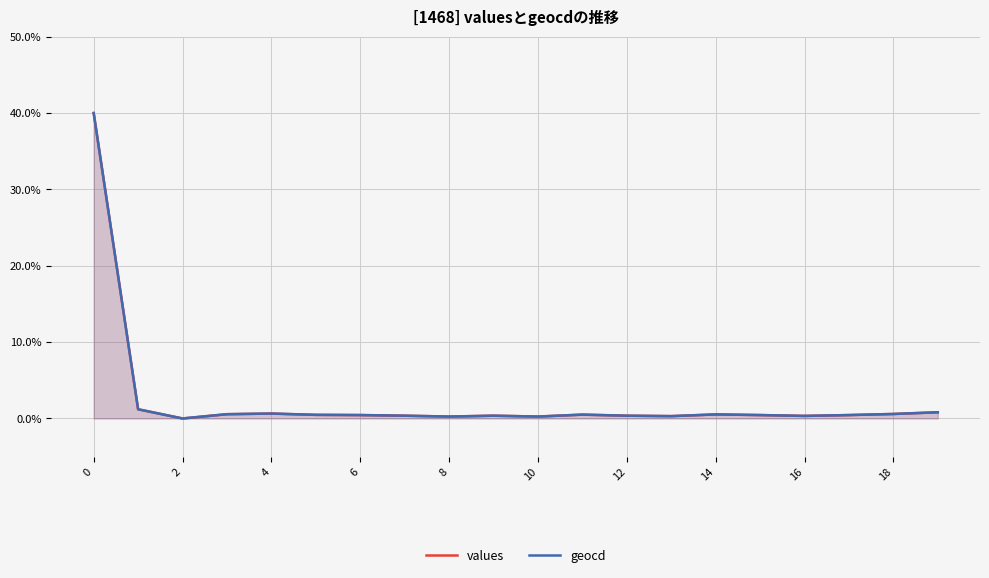

How many data points does each series have?

20